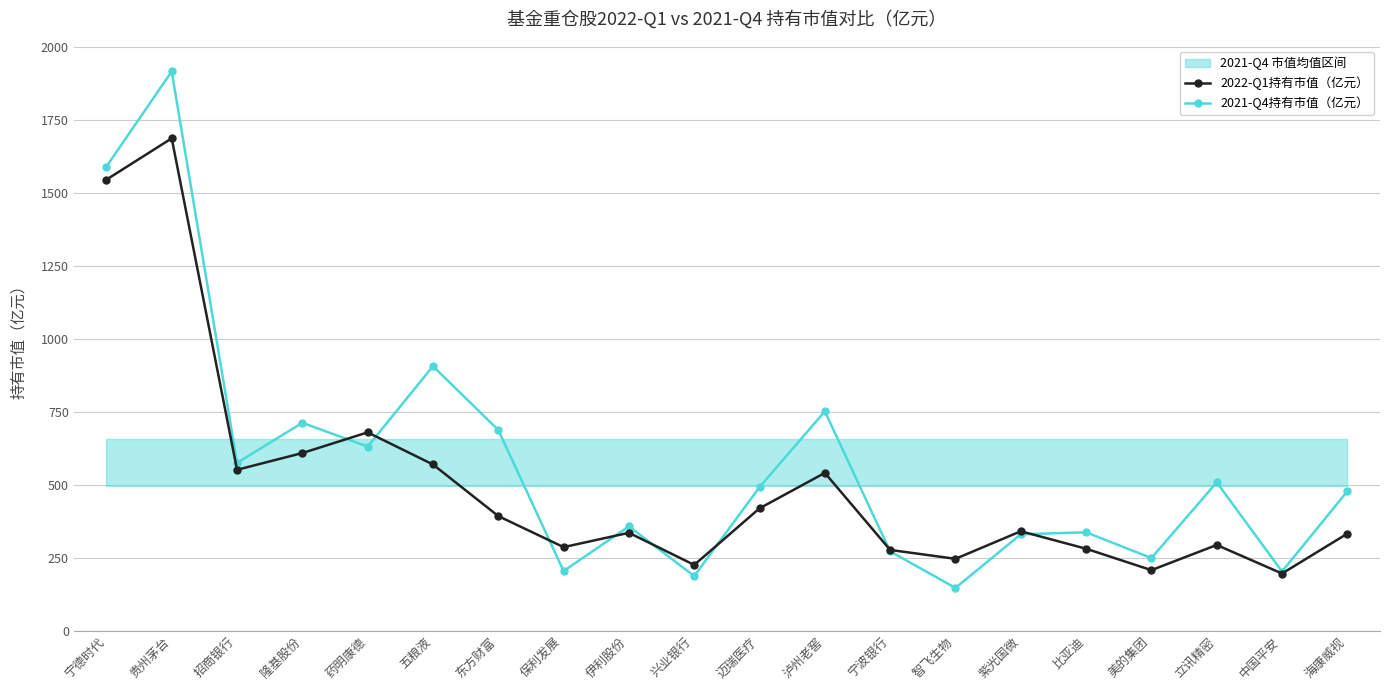

Which label corresponds to the largest value in the chart?

贵州茅台